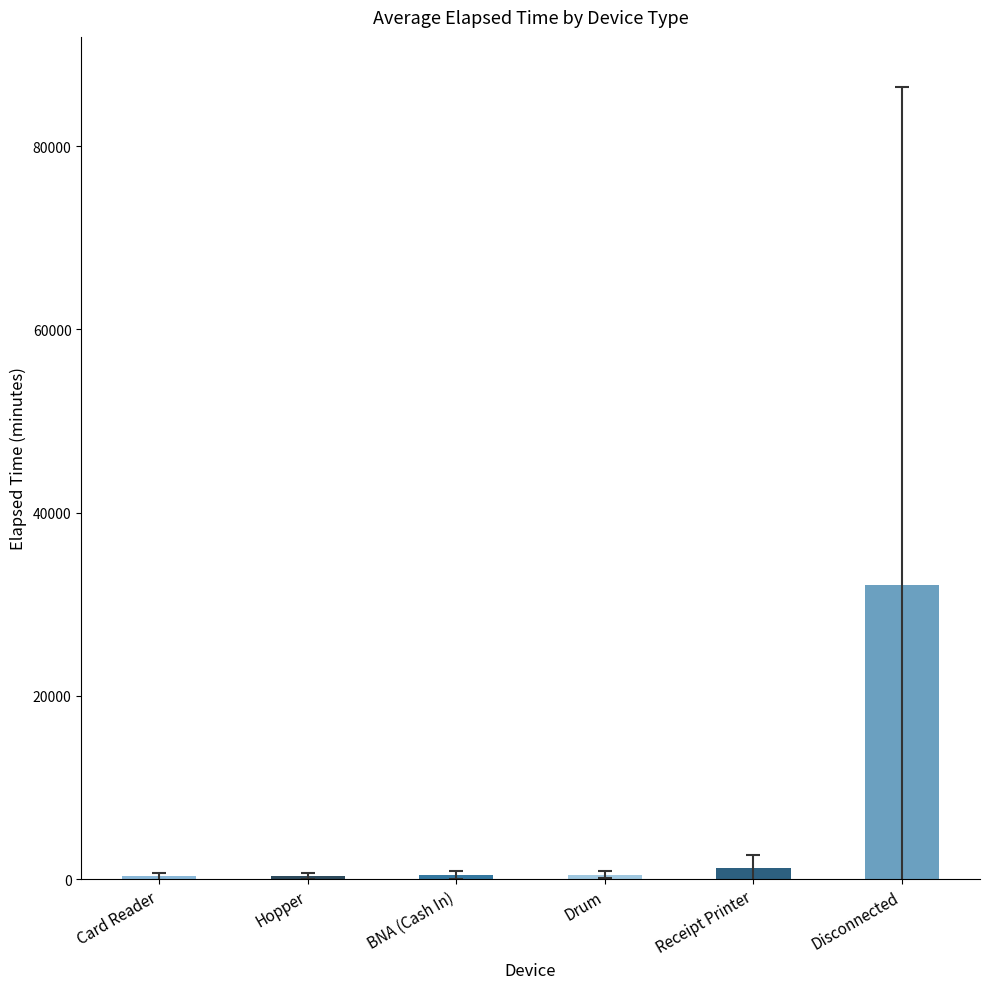

What is the ratio of the value at Disconnected to the value at Receipt Printer?

27.6